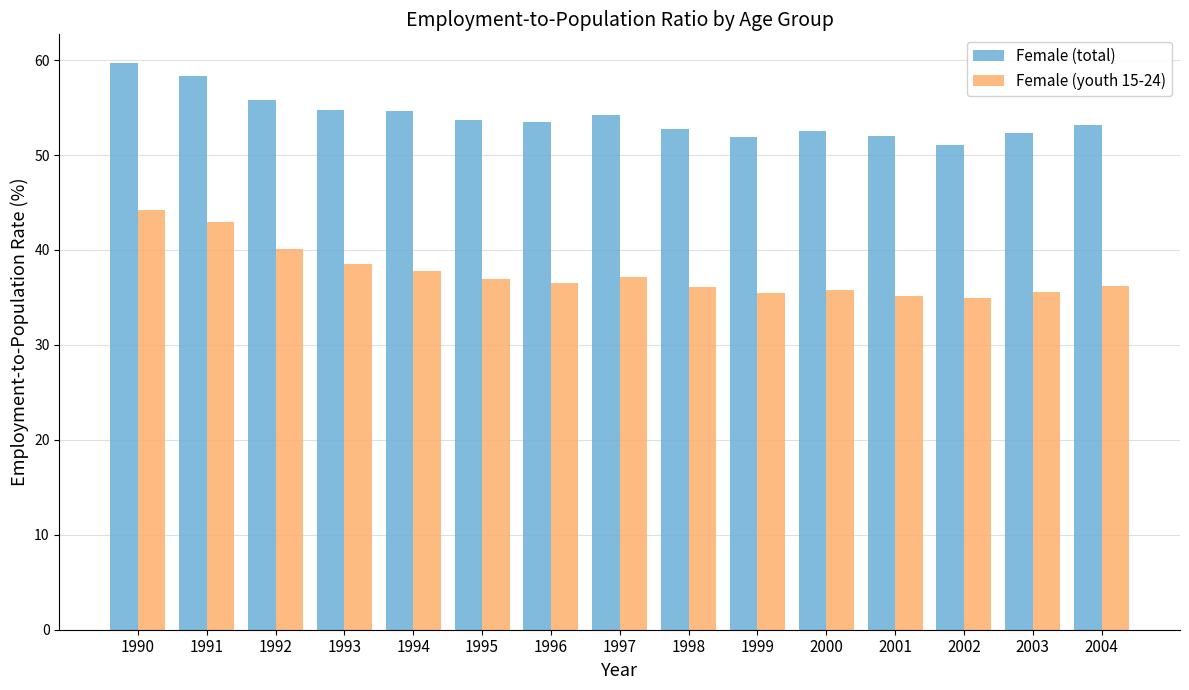

At which label does Female (total) reach its peak?

1990